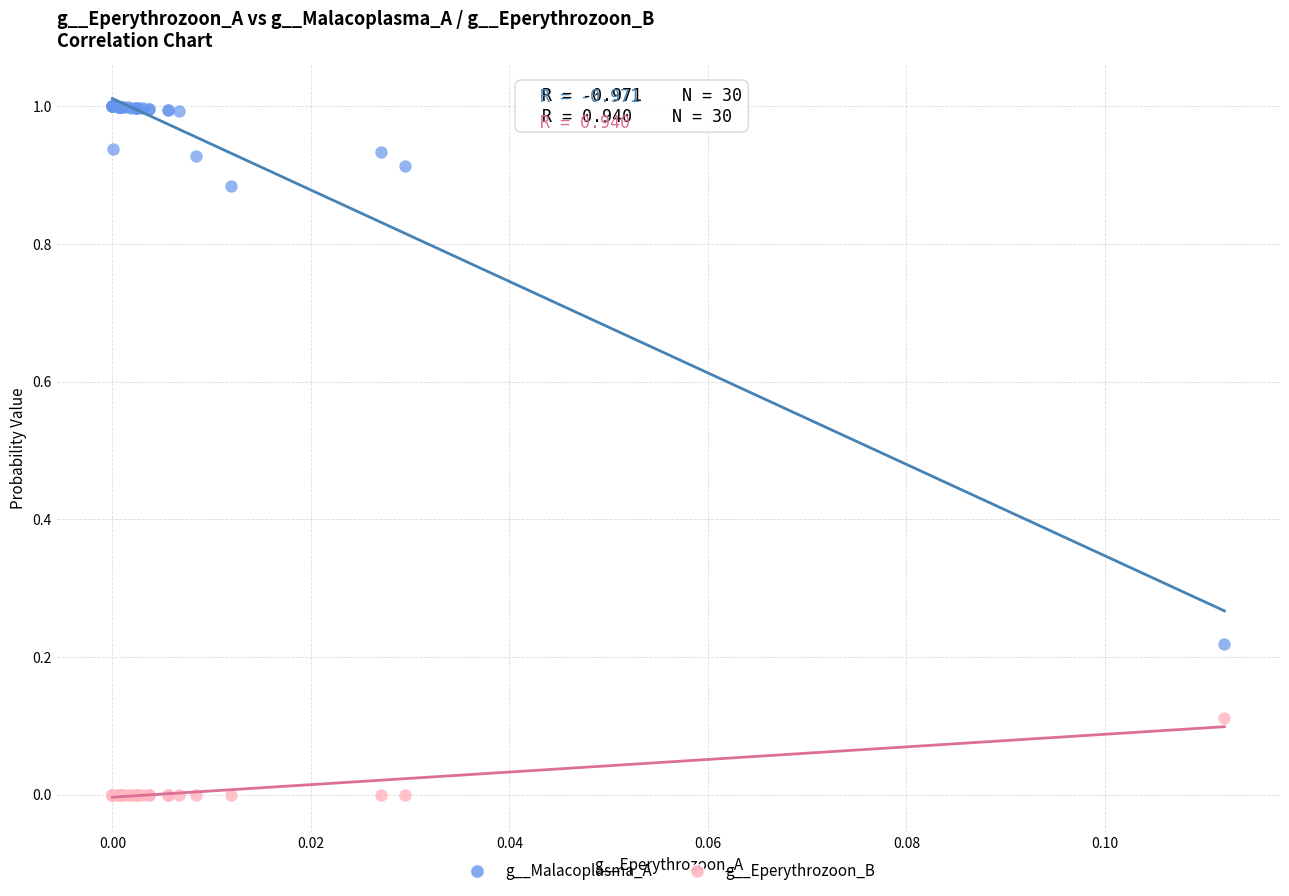

Which series has the widest spread of Y values?

g__Malacoplasma_A